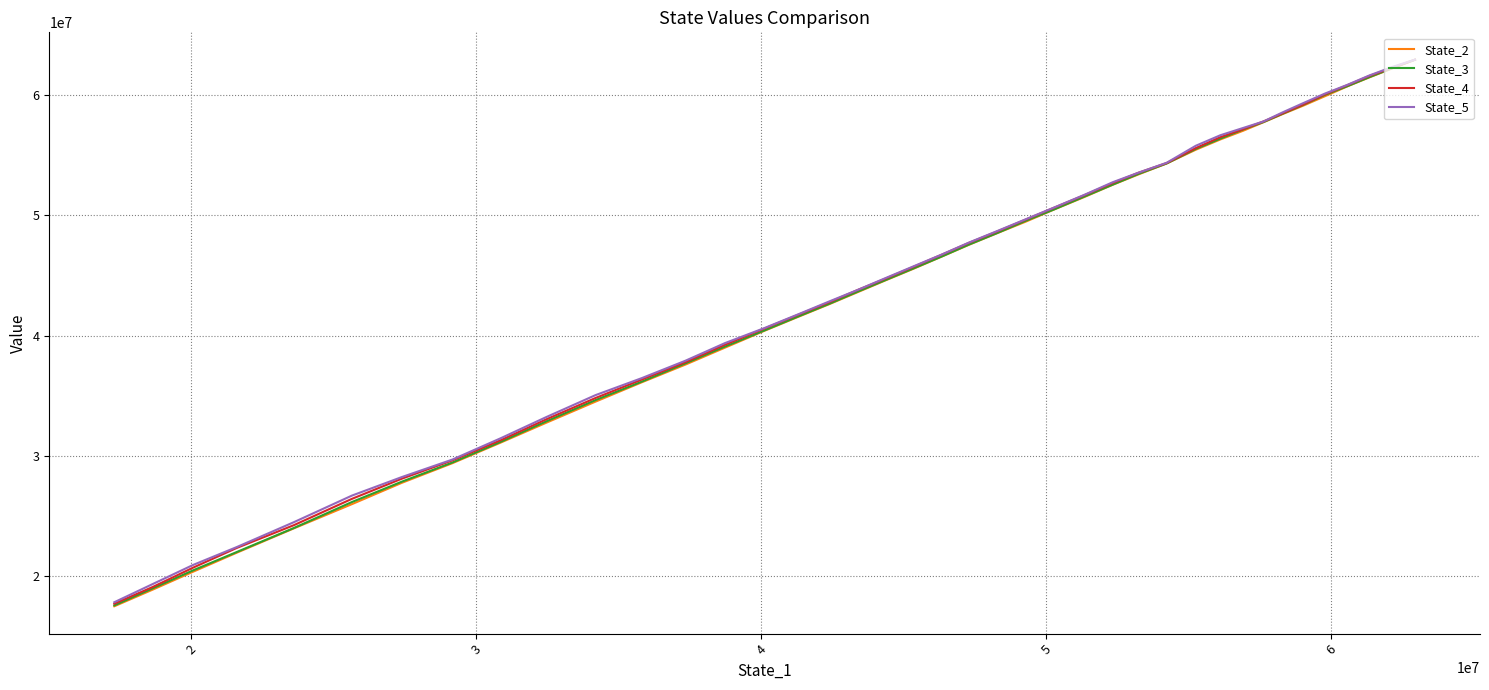

True or false: State_5 has more than 1 points higher than both neighbors.

False